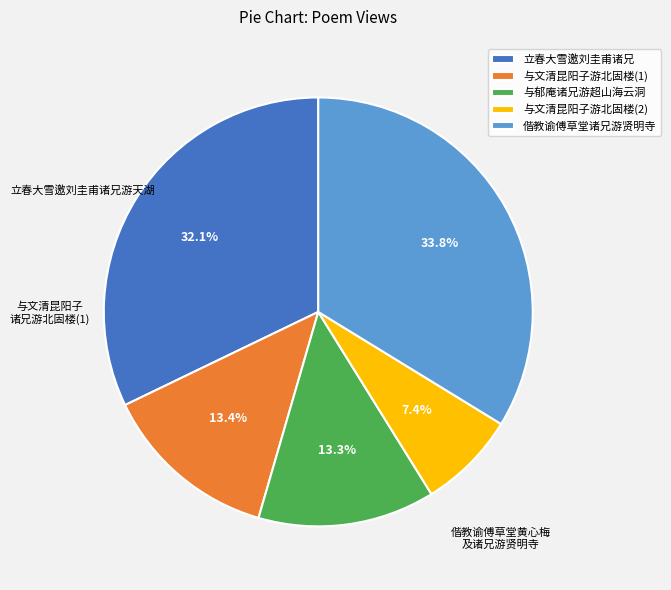

Does any single category account for the majority?

No